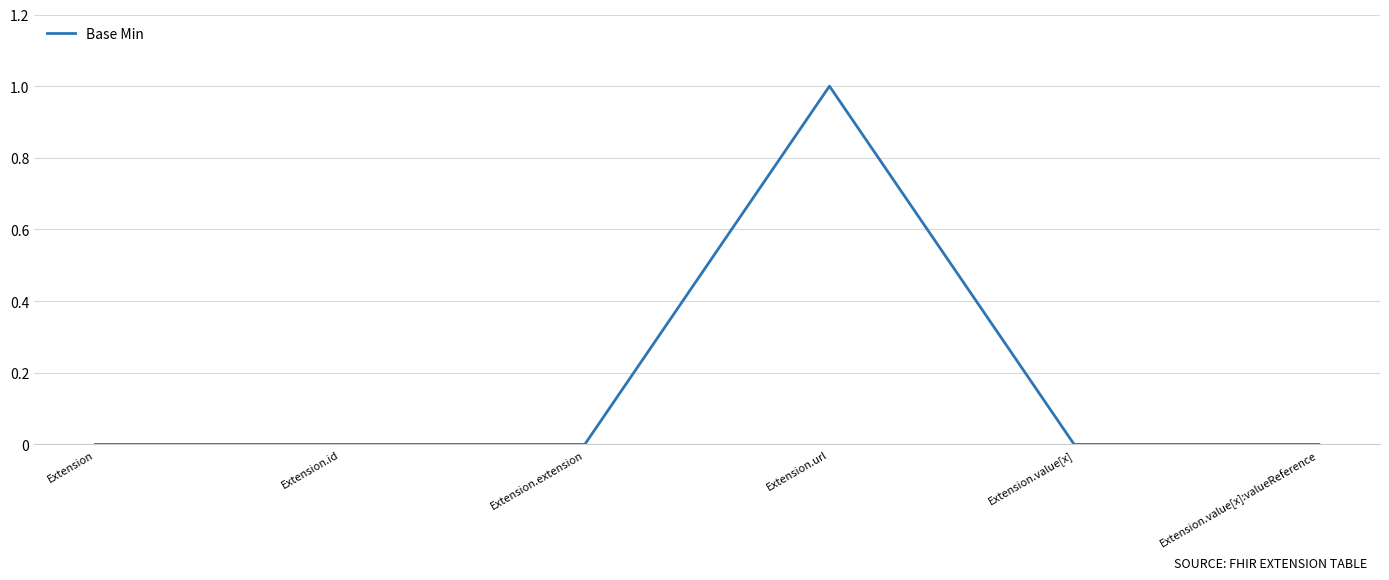

What position from the left is Extension.url?

4